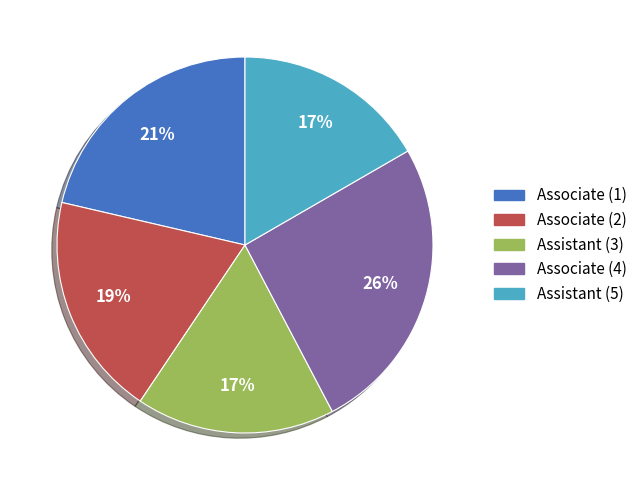

True or false: Associate (4) accounts for 26% of the total.

True